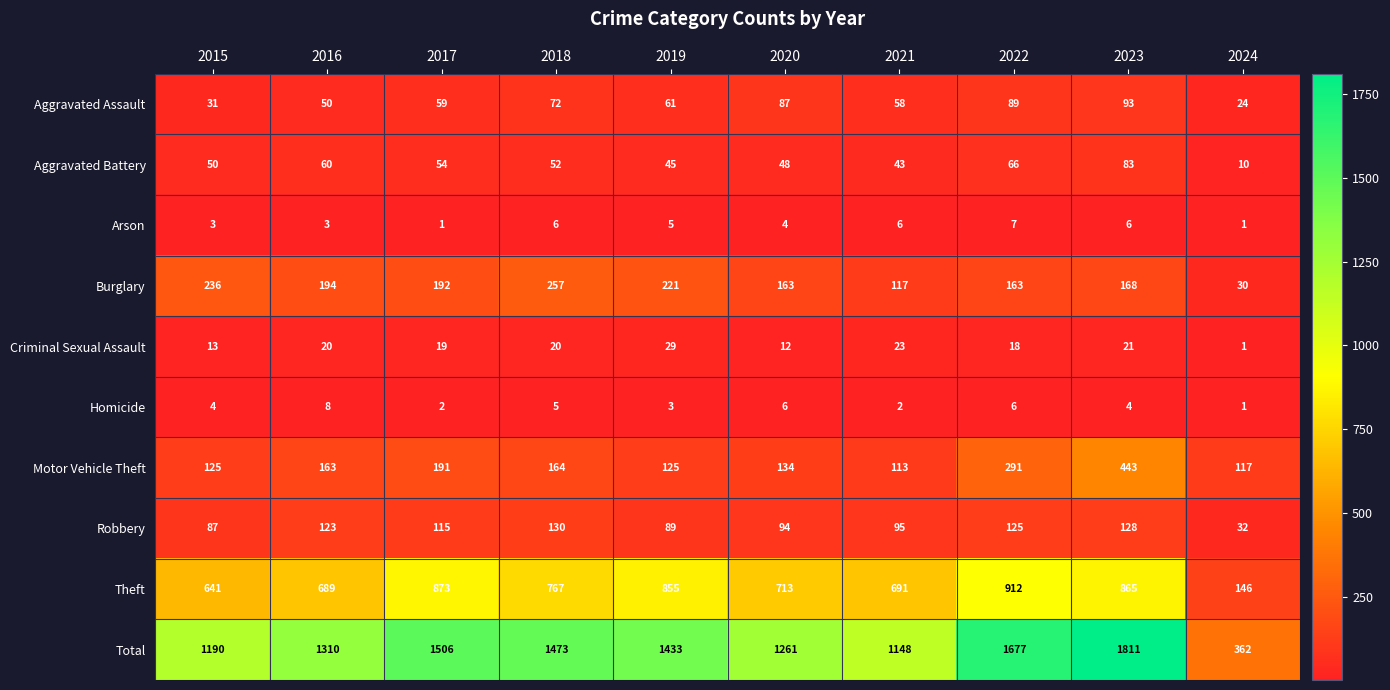

Which series has the largest total across all categories?

Total